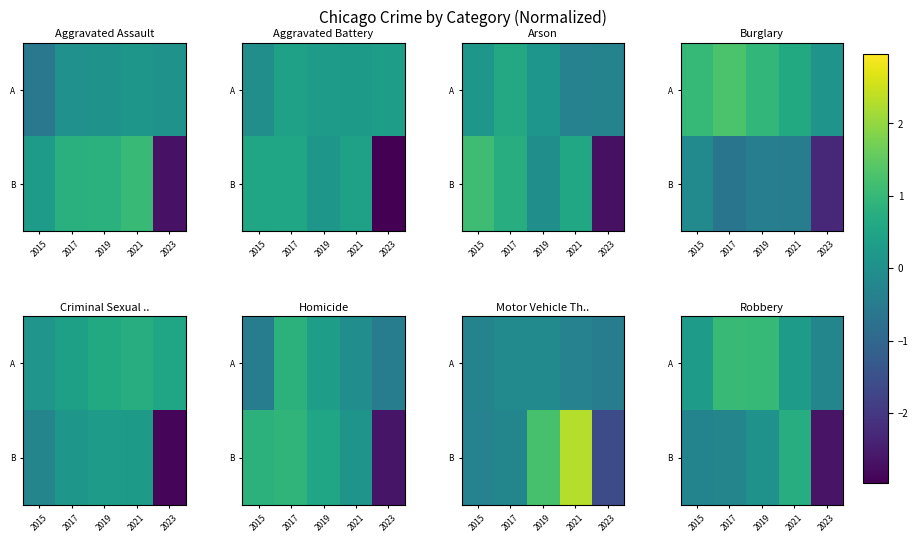

At which category is the sum across all series the highest?

2019